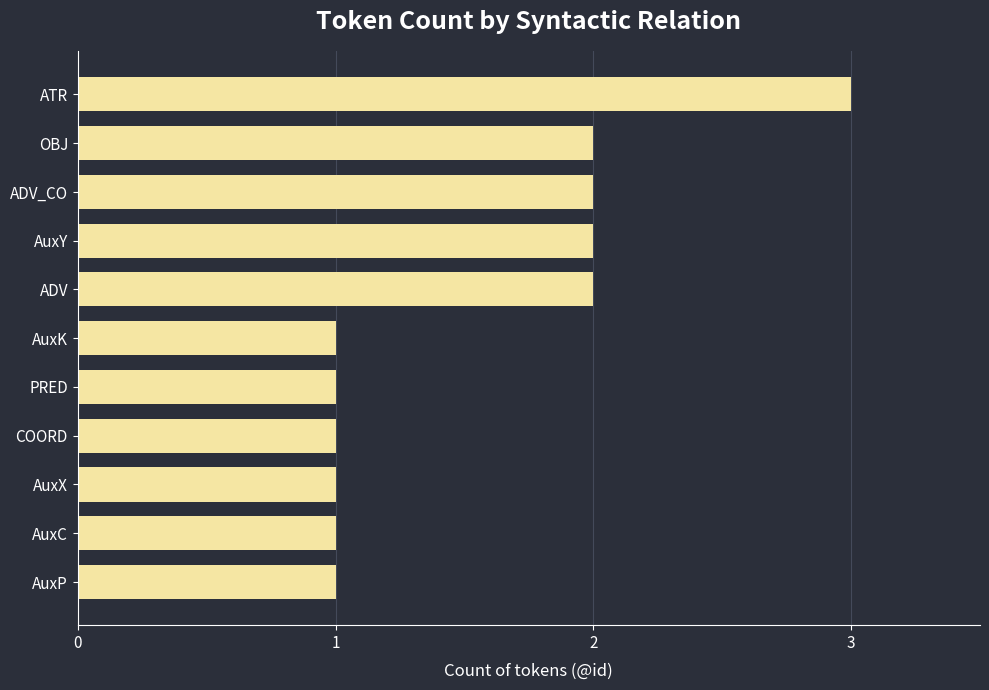

What is the smallest value displayed?

1